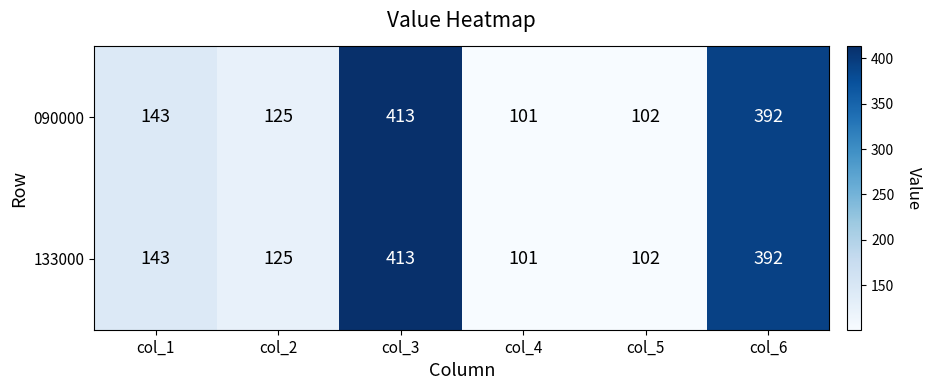

Count the number of data series in this chart.

2